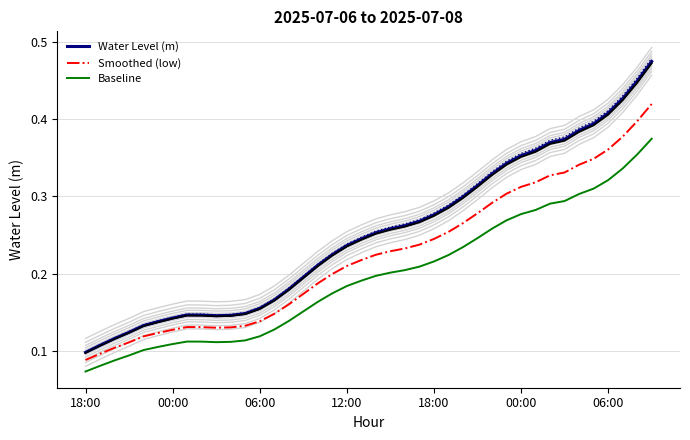

At which label does Smoothed (low) reach its minimum?

18:00